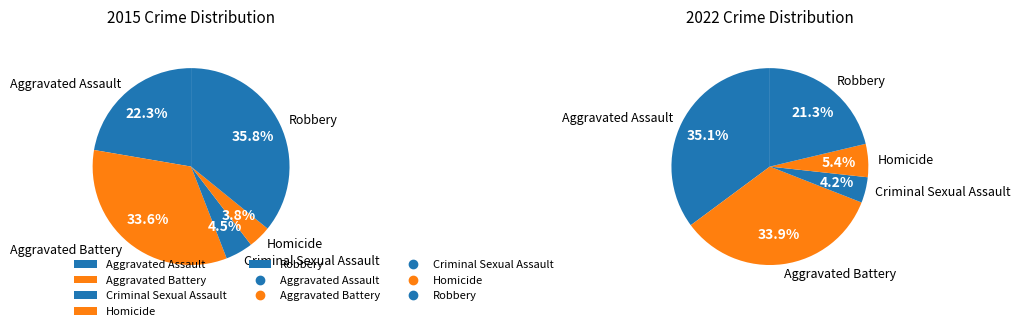

Which series has the largest range (max minus min)?

2015